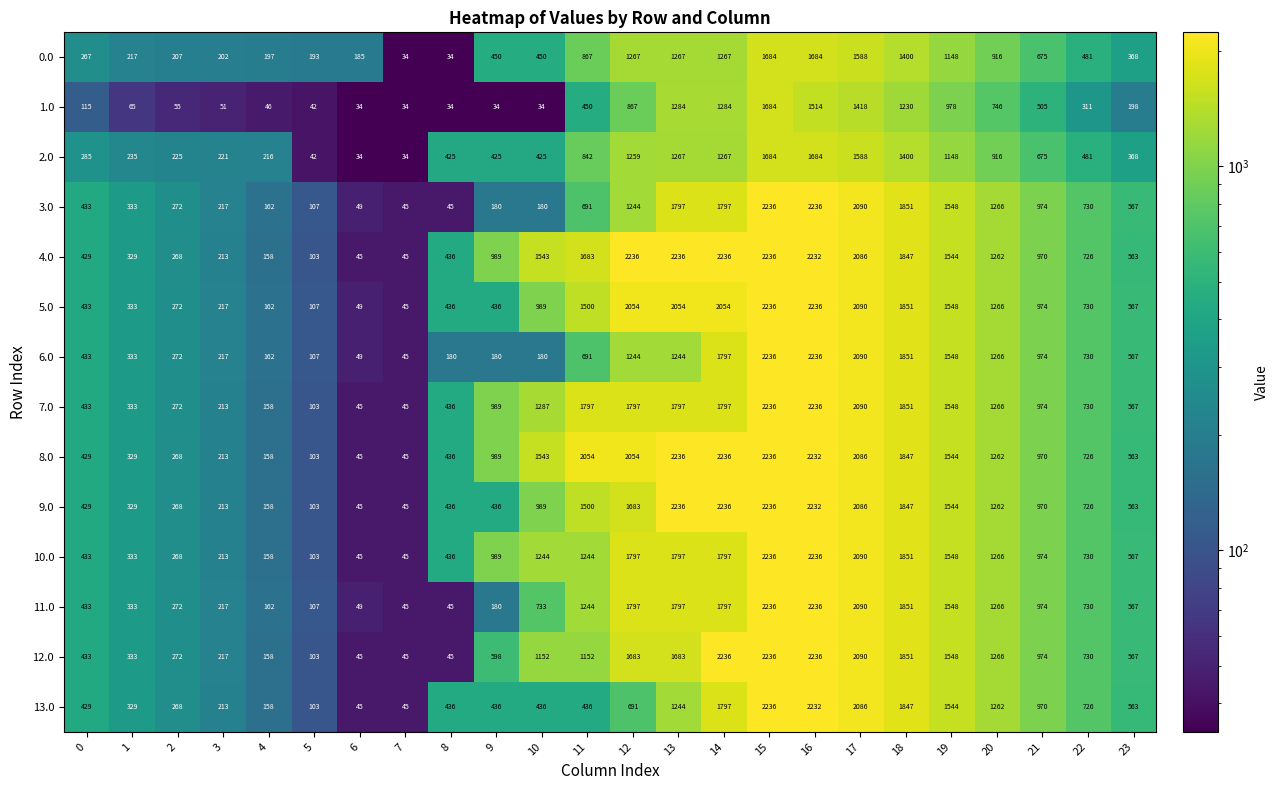

What is the maximum value for 11.0?

2236